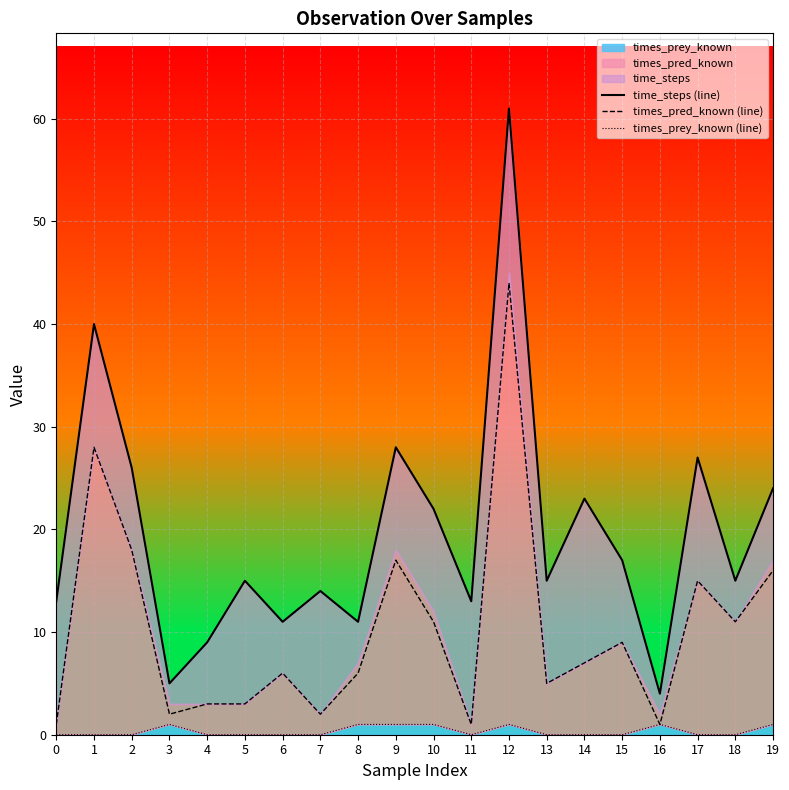

Rank the categories by times_prey_known (line) value from highest to lowest.

3, 8, 9, 10, 12, 16, 19, 0, 1, 2, 4, 5, 6, 7, 11, 13, 14, 15, 17, 18